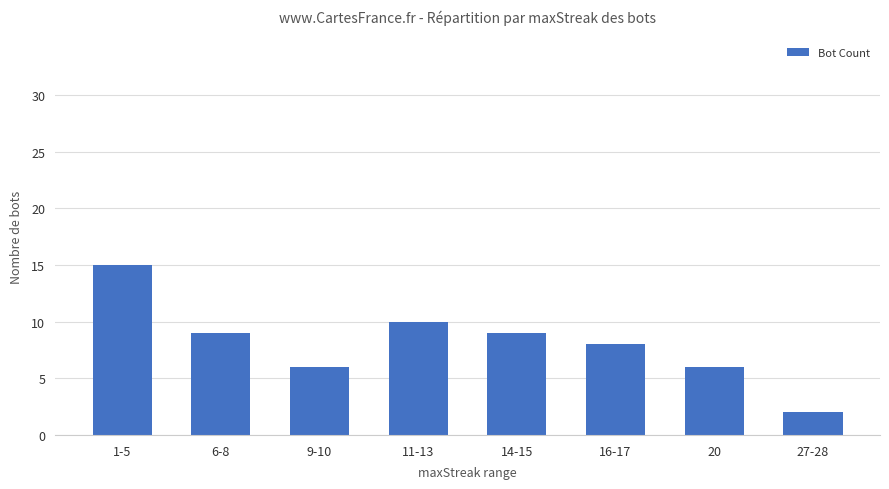

Are the bars grouped side by side (vs. stacked)?

No